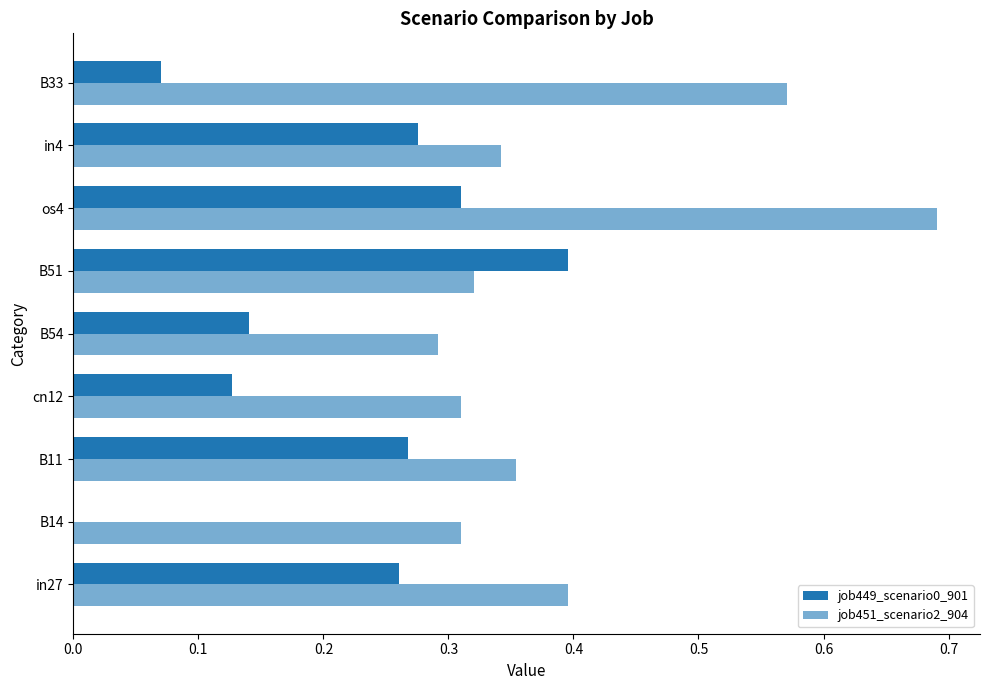

How many distinct data groups are displayed?

2